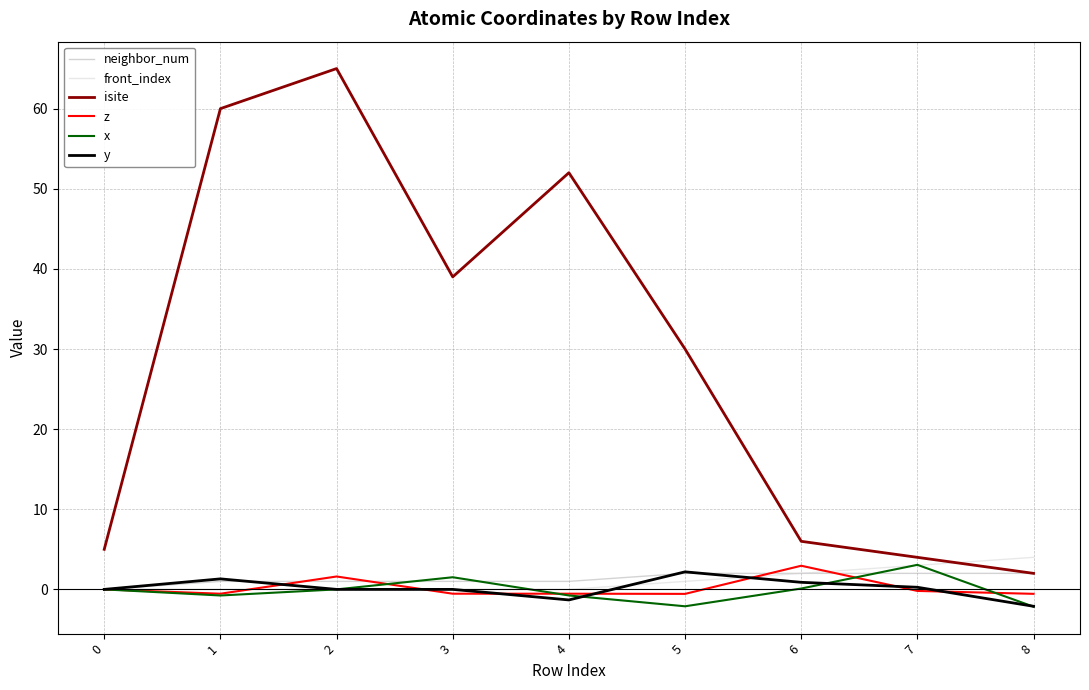

After their last crossing, which series has the higher values: front_index or isite?

front_index